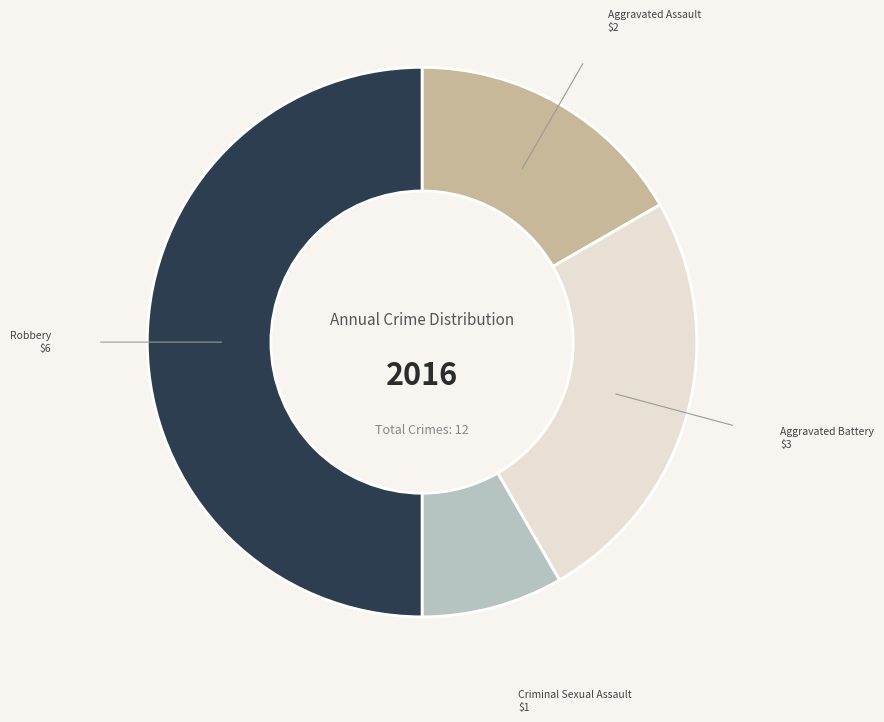

Is there a majority slice in this chart?

No